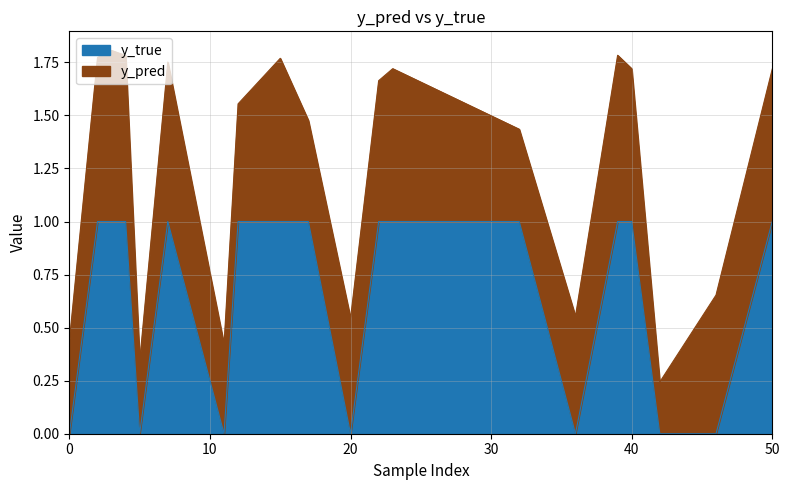

What is the average value of the y_pred series?

0.6